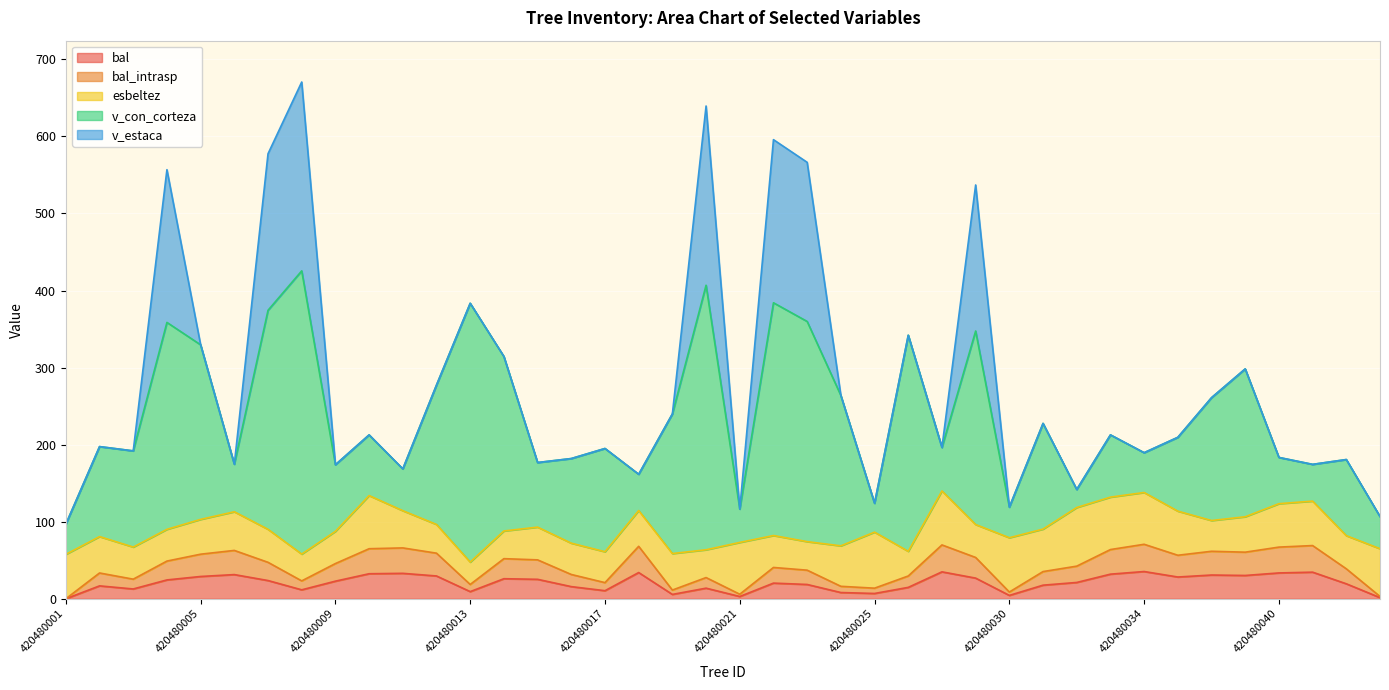

At how many categories does at least one series exceed 367?

1